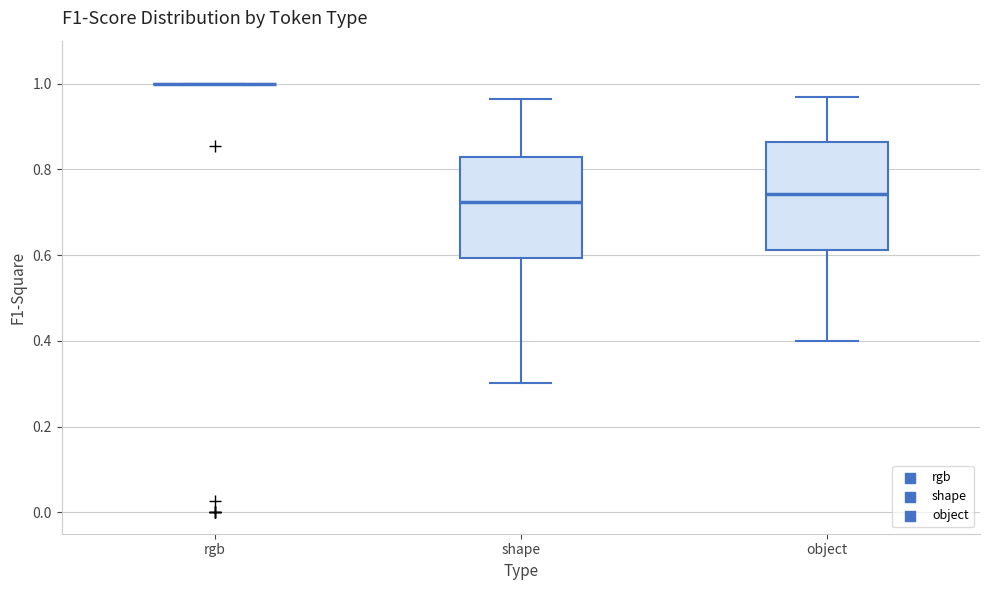

Reading left to right, read every box against the y-axis: the position of its median line, the range the box covers, and the ends of its whiskers. The values are not printed on the chart, so give them approximately, as read against the axis.

rgb: box collapsed to a line at 1.00, whiskers 1.00 to 1.00
shape: median 0.72, box 0.60 to 0.82, whiskers 0.30 to 0.96
object: median 0.74, box 0.62 to 0.86, whiskers 0.40 to 0.96